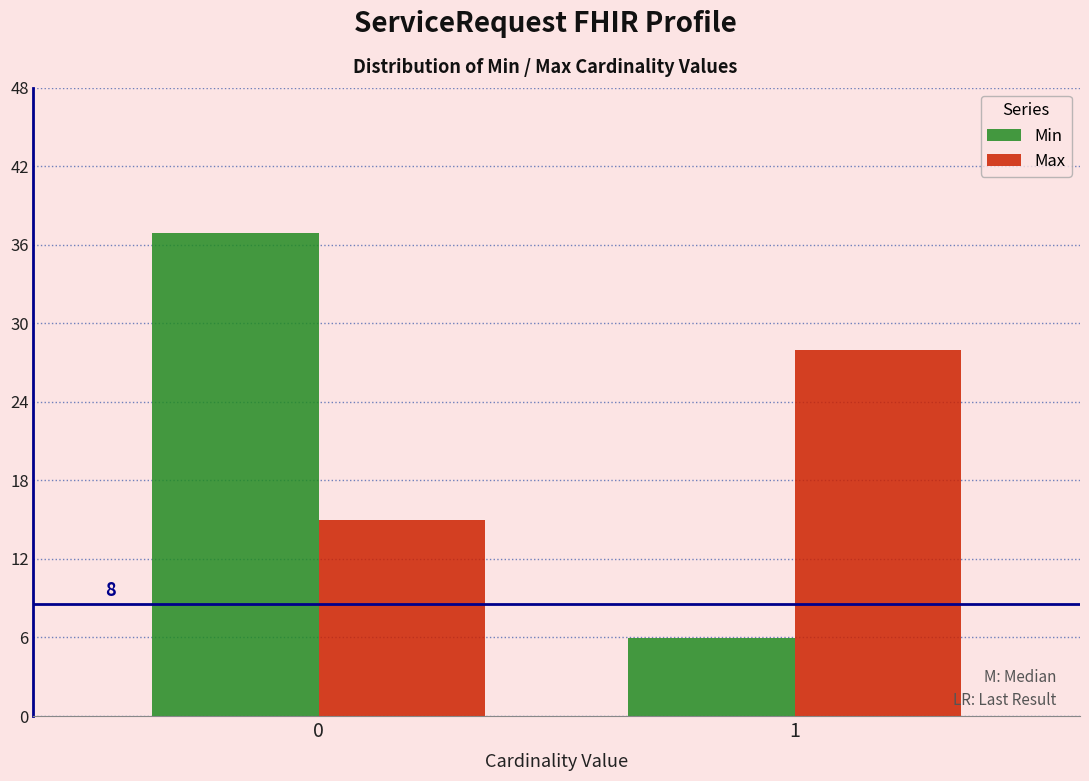

Reading left to right, transcribe all the data shown in this chart.

Min: 0=37	1=6
Max: 0=15	1=28